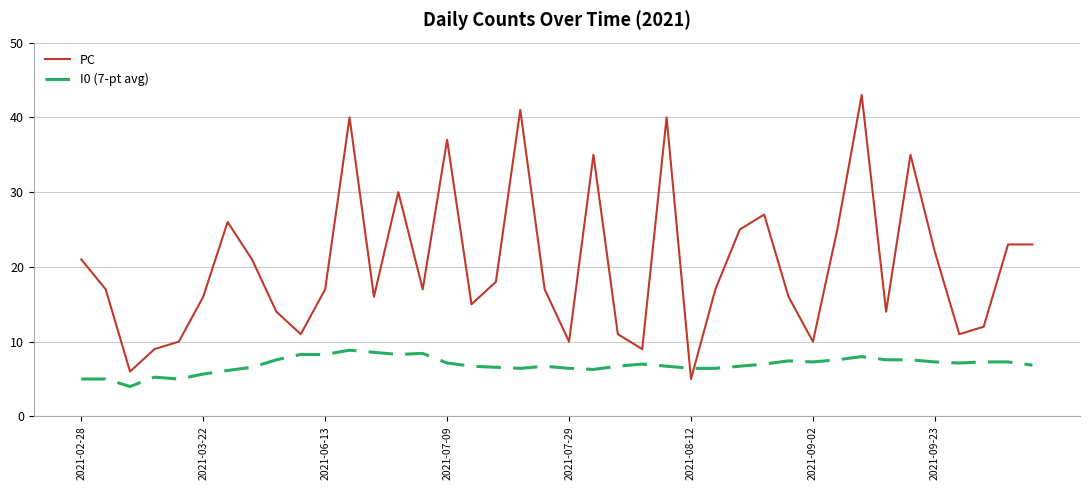

Rank the series by their maximum value, from lowest to highest.

I0 (7-pt avg), PC